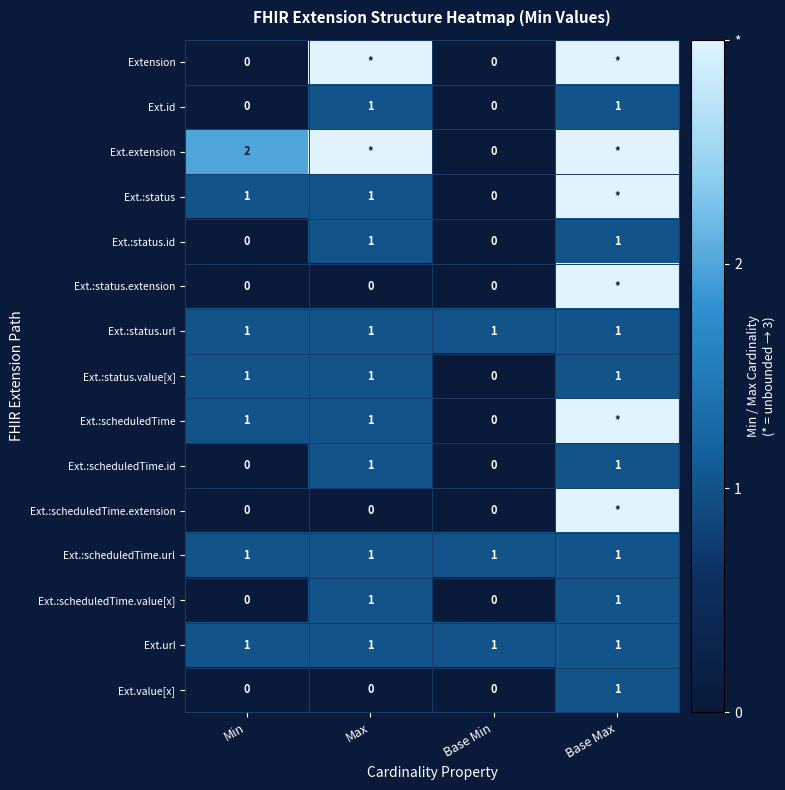

The value of Ext.url at Base Min is 0. True or false?

False